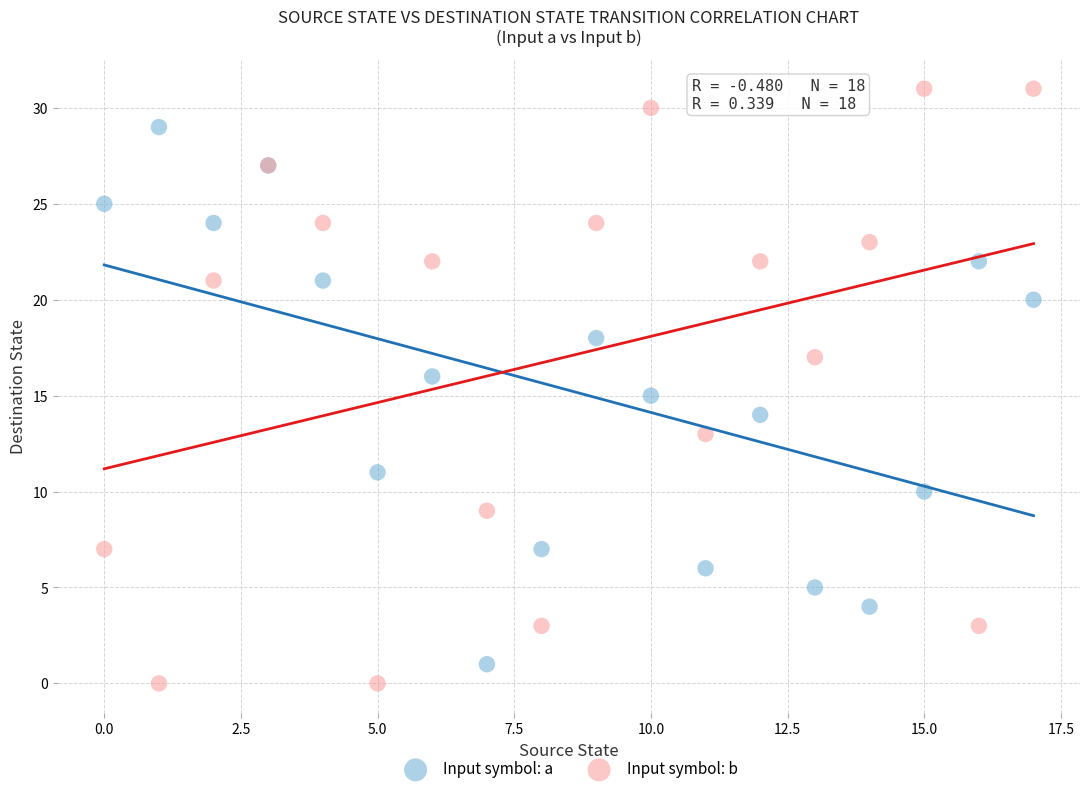

Which series reaches the maximum Y coordinate?

Input symbol: b